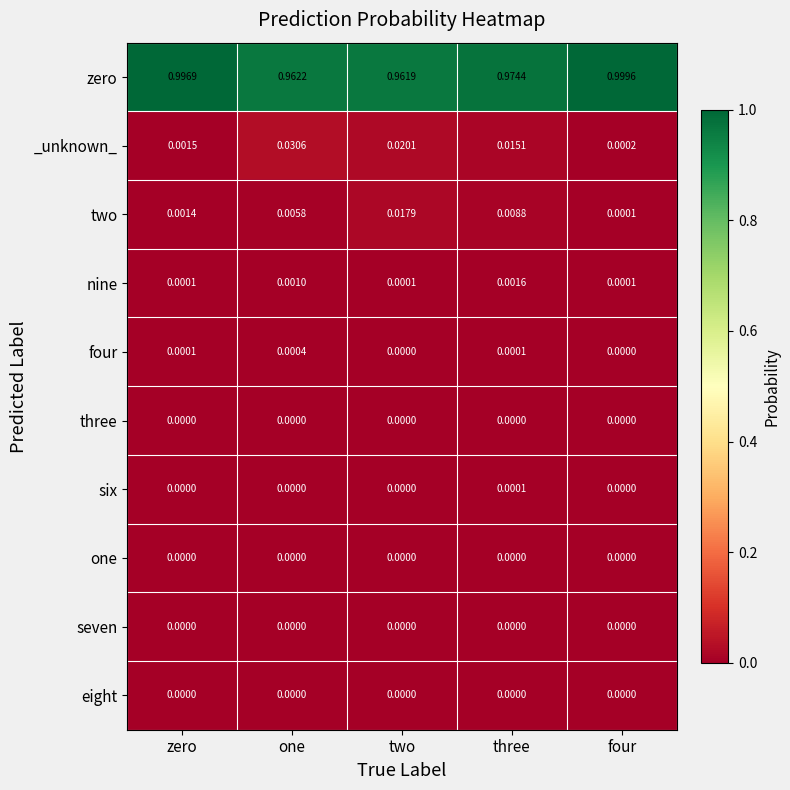

Where is _unknown_ nearest to the value 0?

four